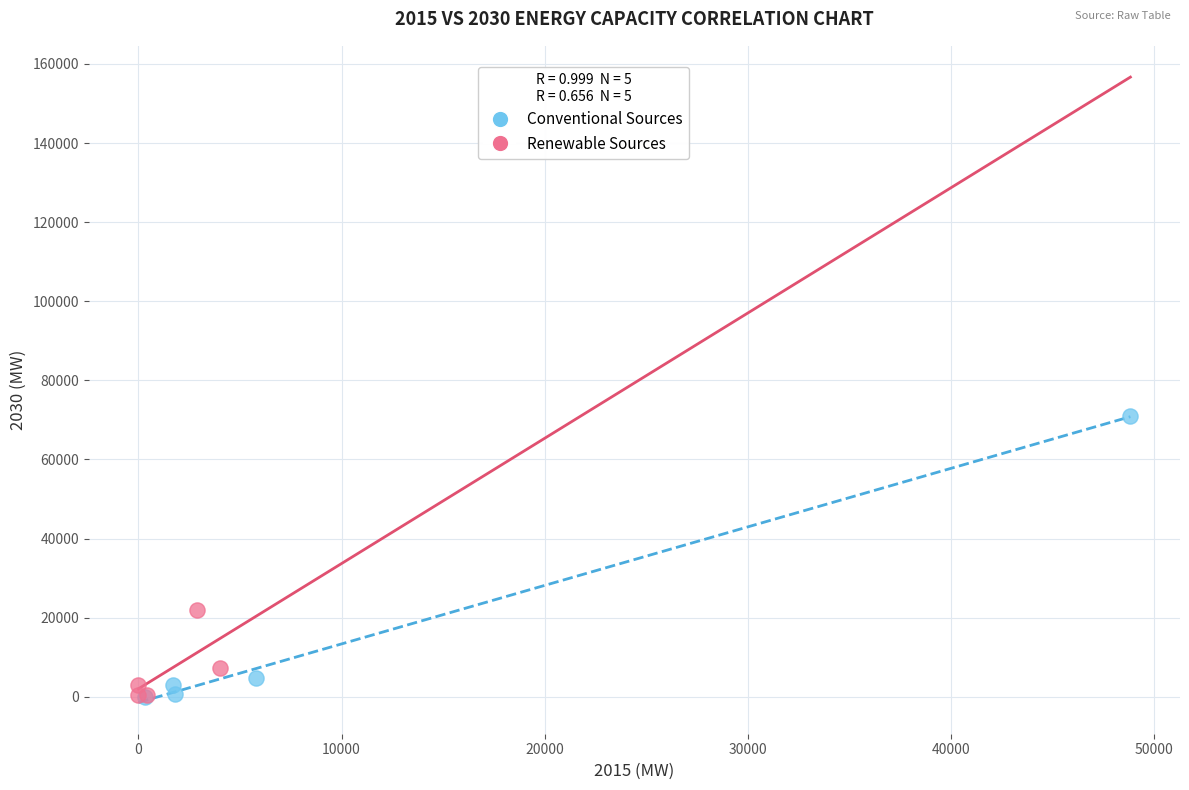

Which series has the largest Y range (max minus min)?

Conventional Sources